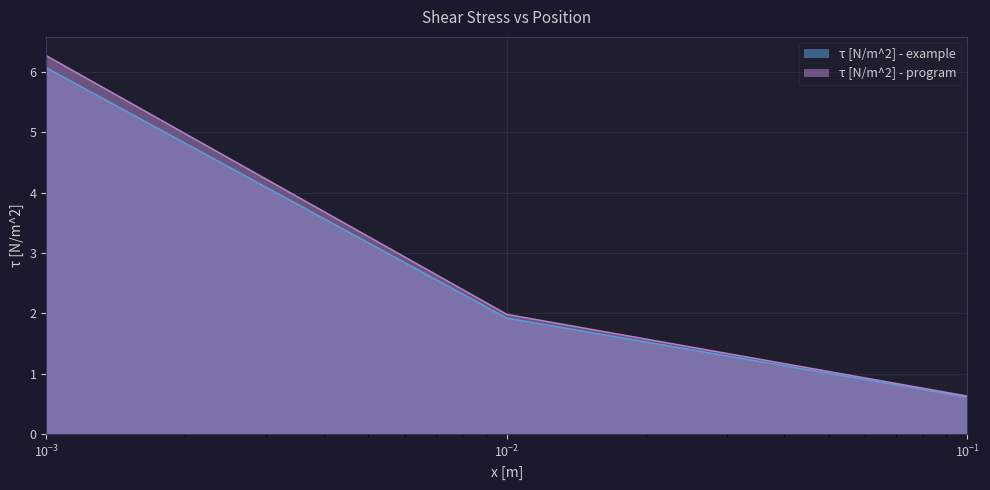

Which series has the largest range (max minus min)?

τ [N/m^2] - program